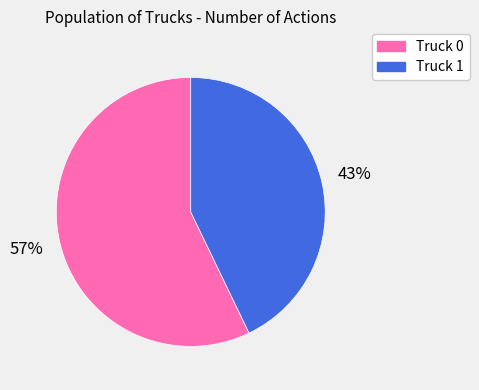

To the nearest percent, what is the difference between the Truck 1 and Truck 0 slice percentages?

14%